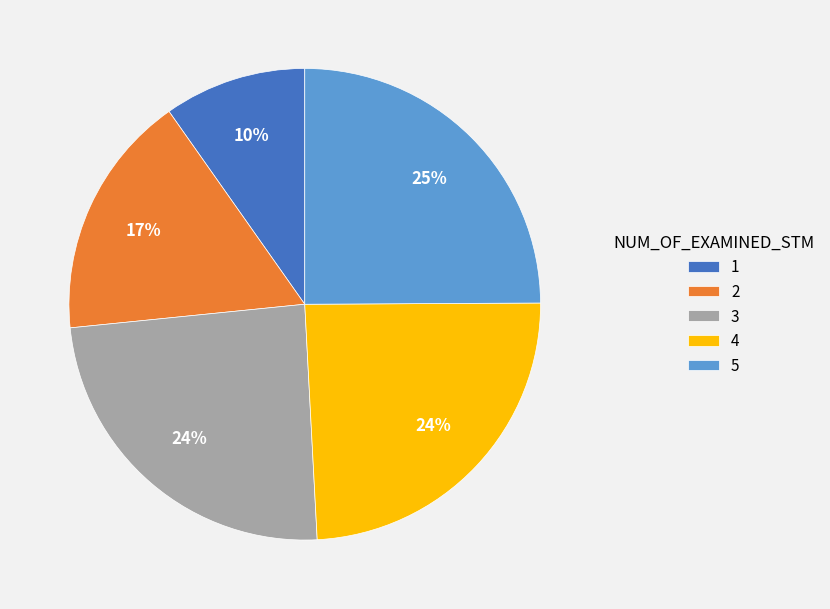

Is it true that 5 is 25% of the pie?

True